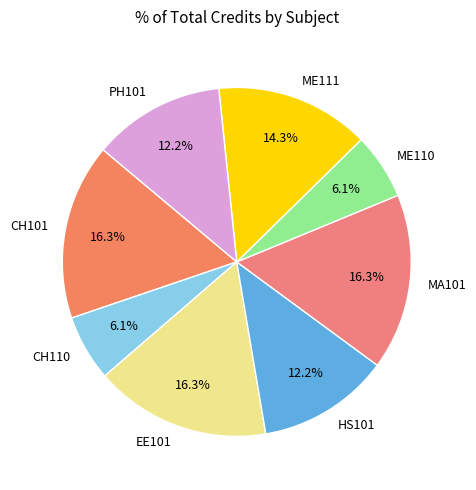

Is EE101 the majority of the pie?

No